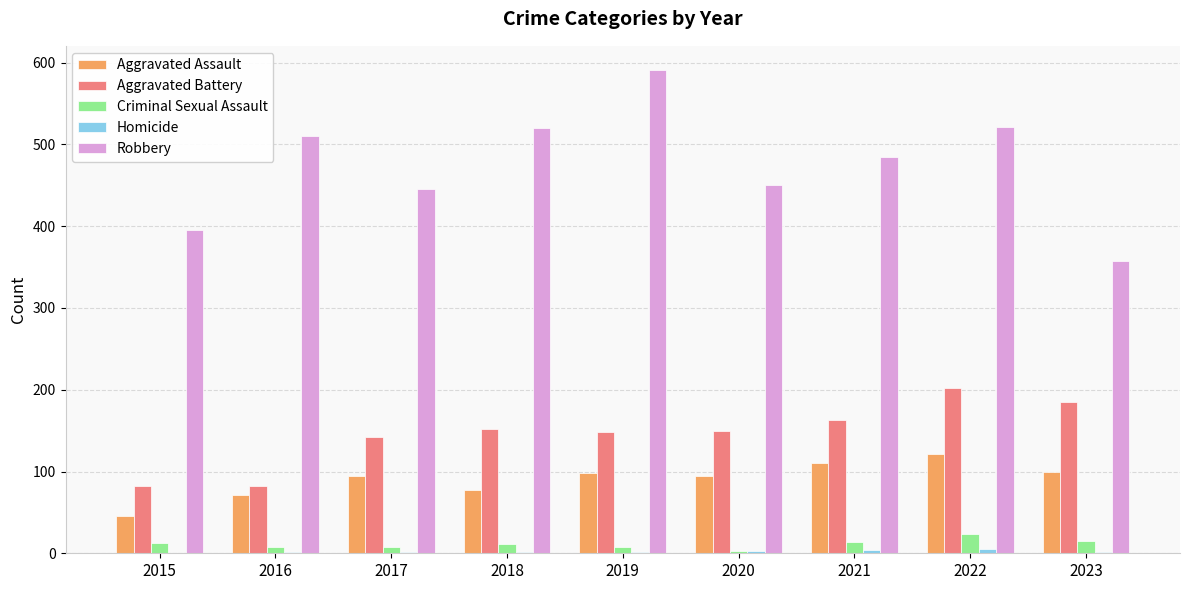

The Criminal Sexual Assault series shows 15 at 2023. True or false?

True